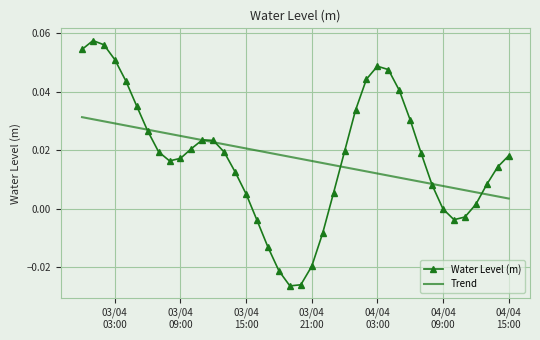

Rank the series by their maximum value, from highest to lowest.

Water Level (m), Trend